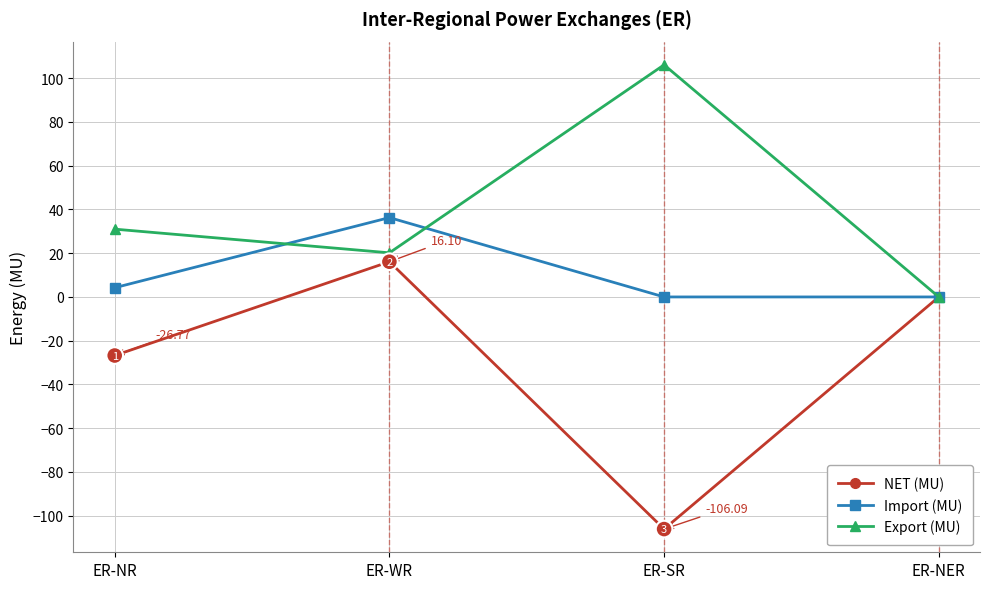

Between ER-WR and ER-NER, which series saw the biggest shift?

Import (MU)